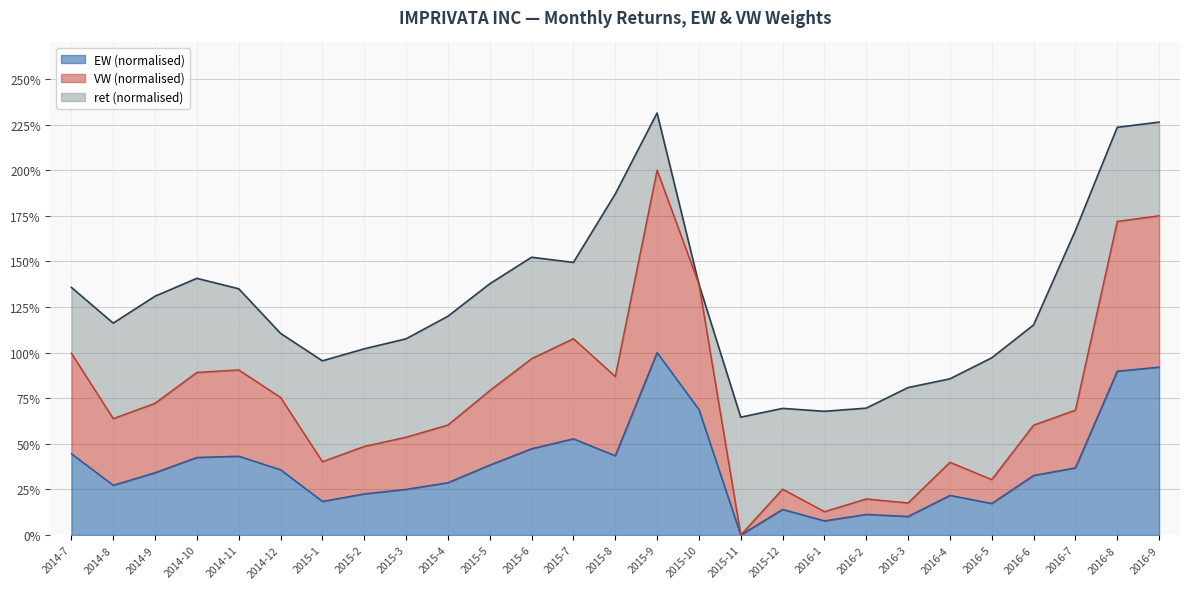

At which label is VW closest to 1?

2014-7